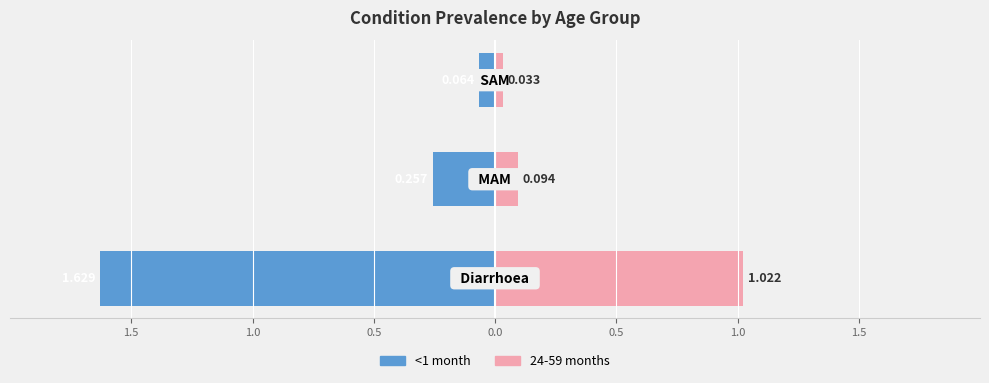

At how many categories does at least one series exceed 0?

3